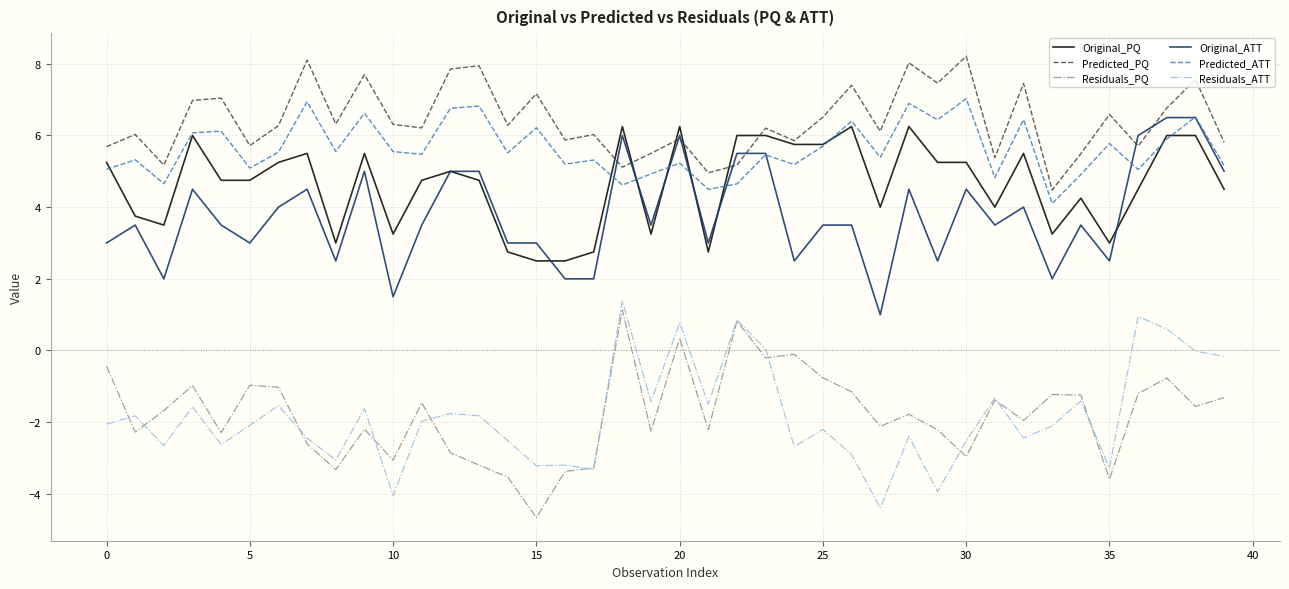

What is the maximum value shown in the chart?

8.2